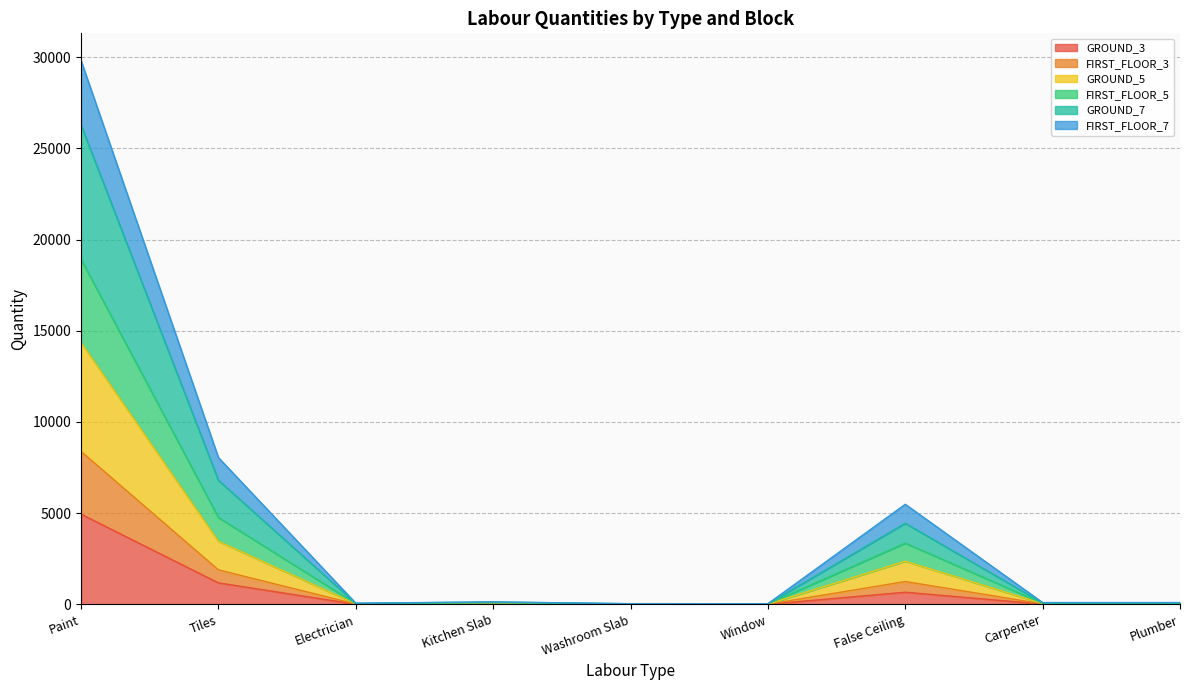

At which label does FIRST_FLOOR_7 reach its minimum?

Window